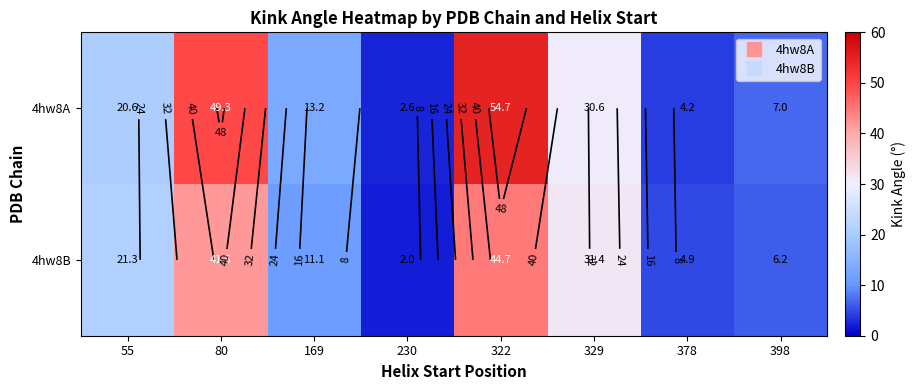

How many categories are shown in the chart?

8